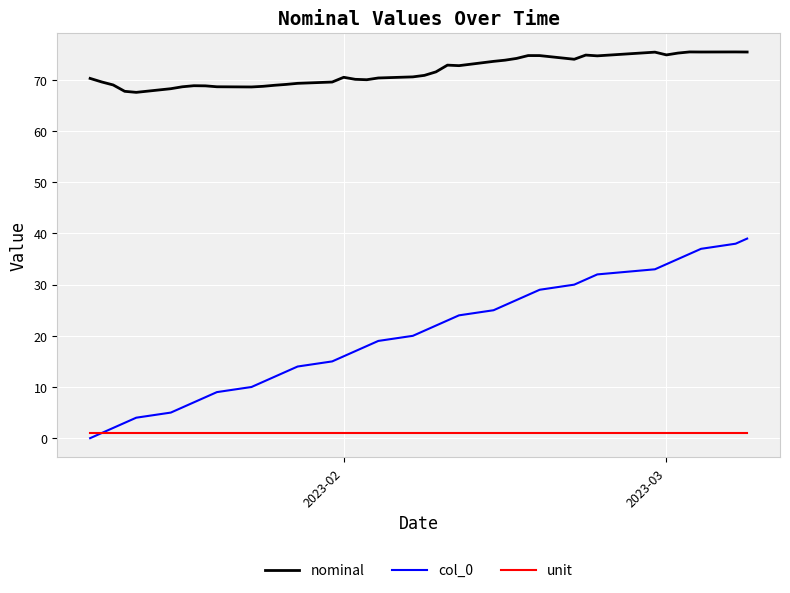

Which series has the largest total across all categories?

nominal